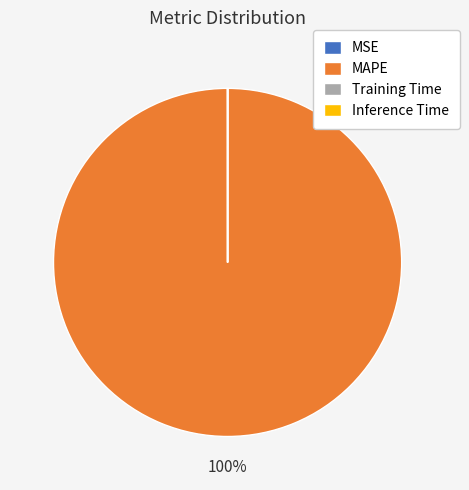

To the nearest percent, what is the average slice percentage?

25%